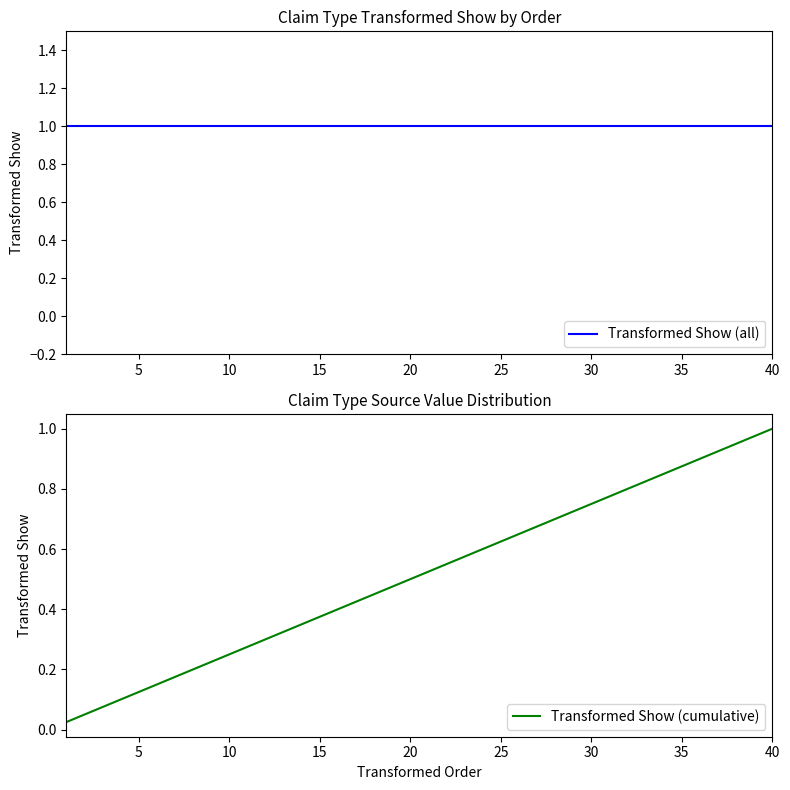

Which series has the largest total across all categories?

Transformed Show (all)